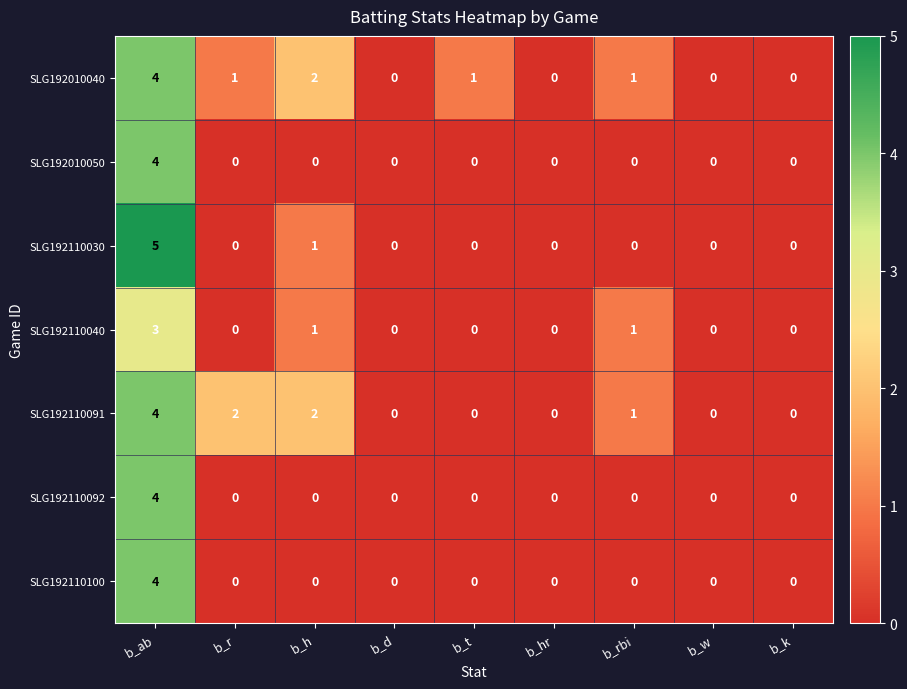

Where does the SLG192010040 series first go above 1?

b_ab